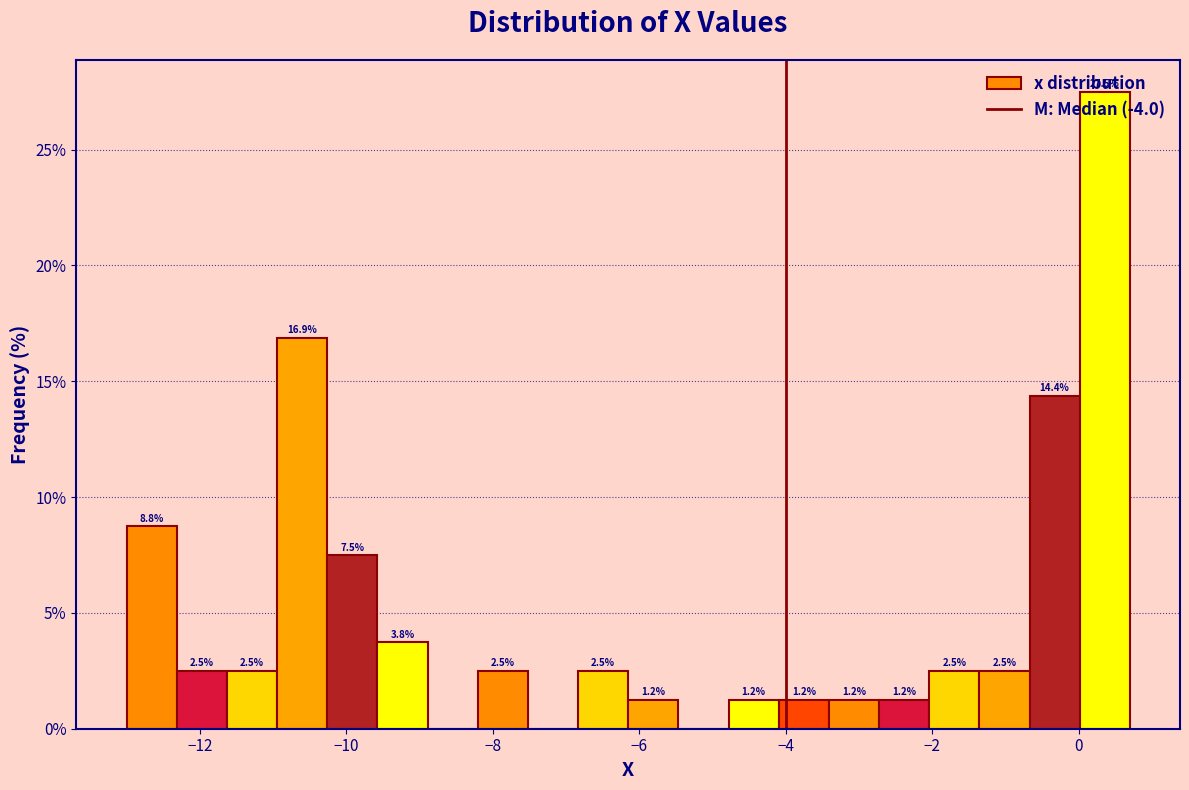

Read against the x-axis, roughly where is the centre of the tallest bar?

0.4